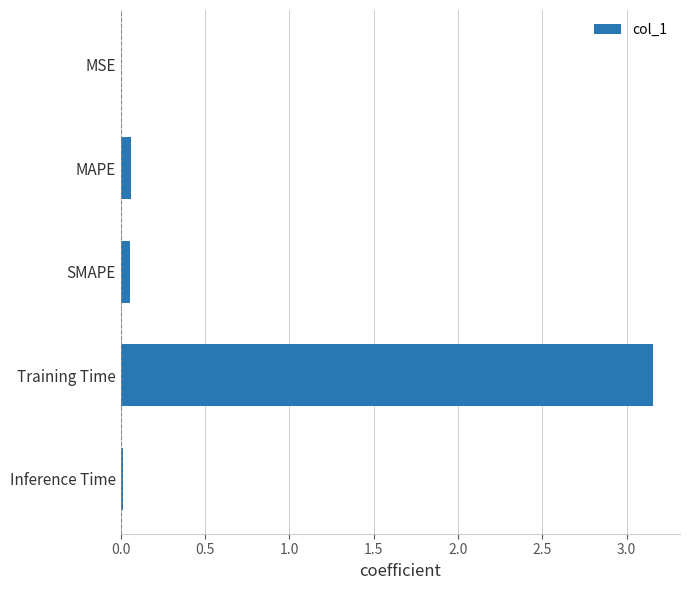

At which category does the chart reach its peak across all series?

Training Time